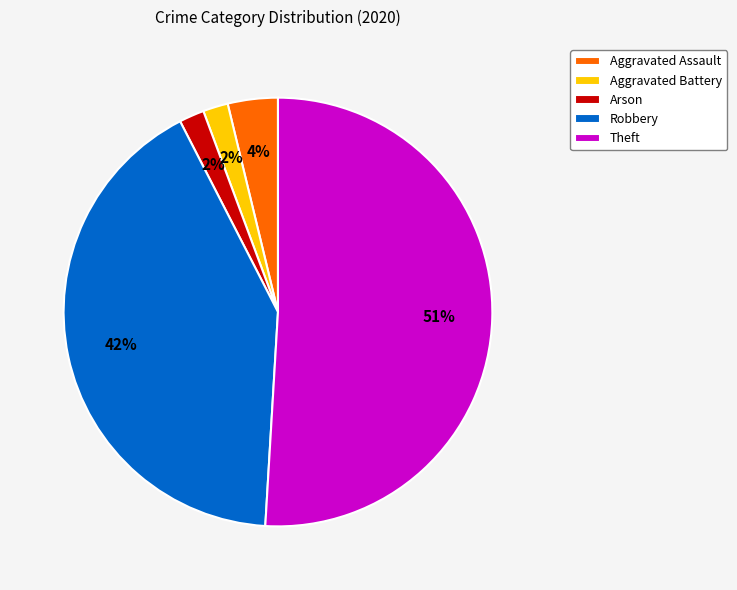

Do Aggravated Assault and Theft together represent more than half of the pie?

Yes